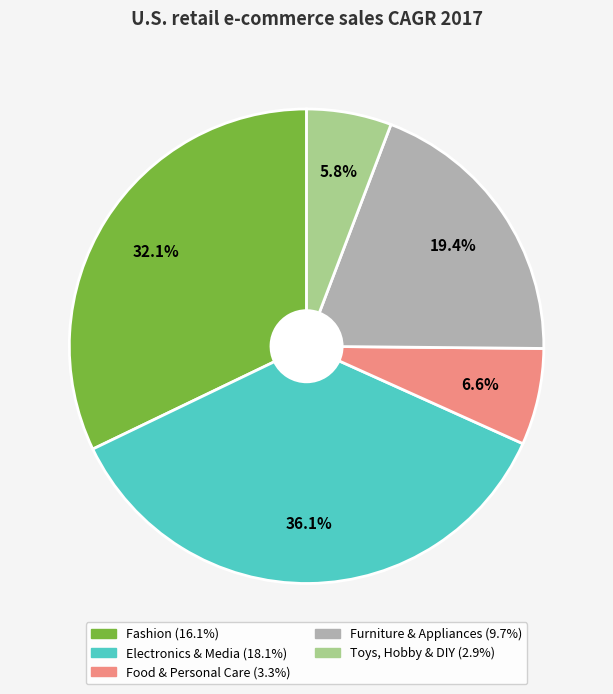

True or false: Toys, Hobby & DIY accounts for 18% of the total.

False